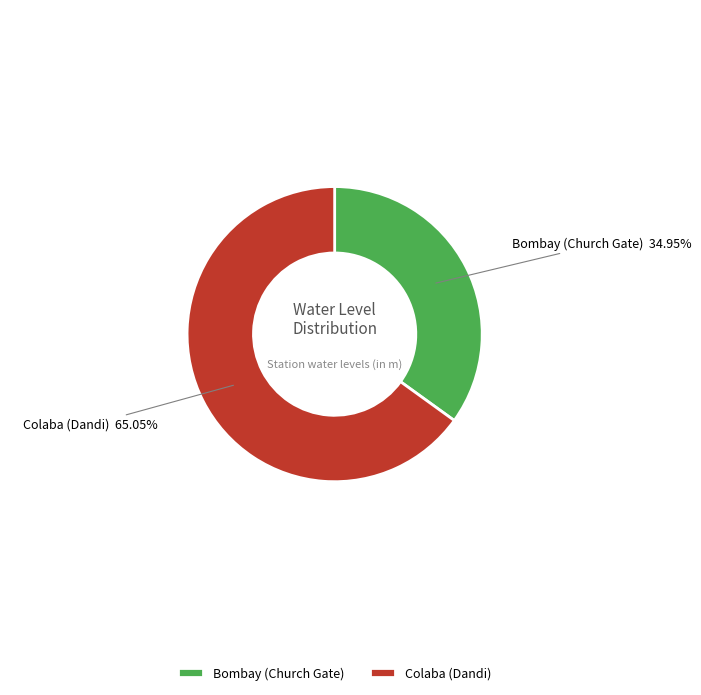

What percentage is the Bombay (Church Gate) slice, to the nearest percent?

35%